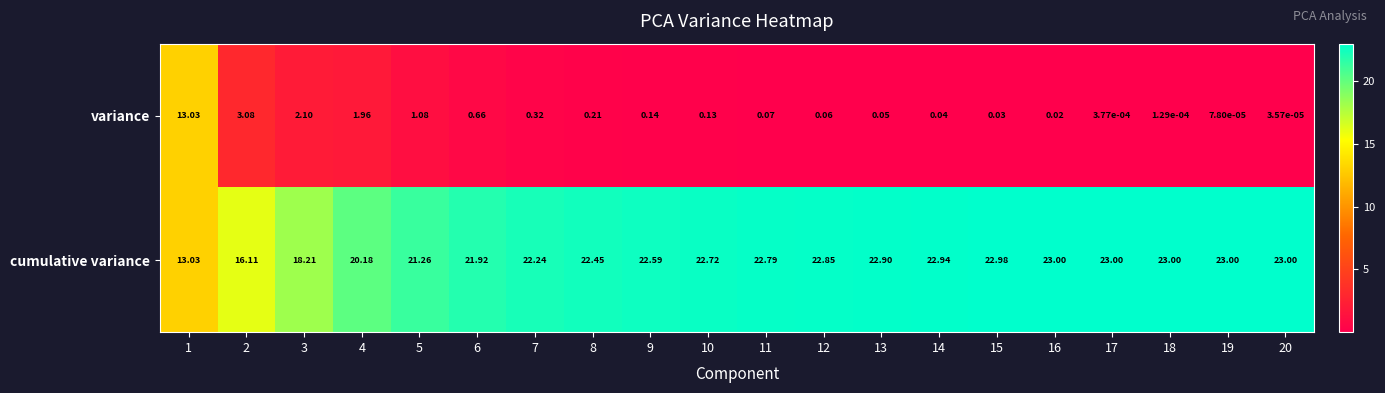

Which series has the largest range (max minus min)?

variance